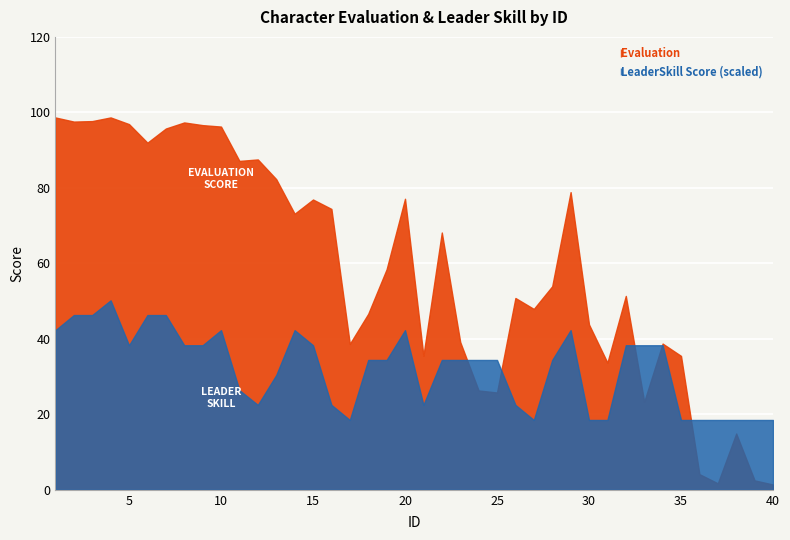

Is it true that the value at 25 is 25.8?

True